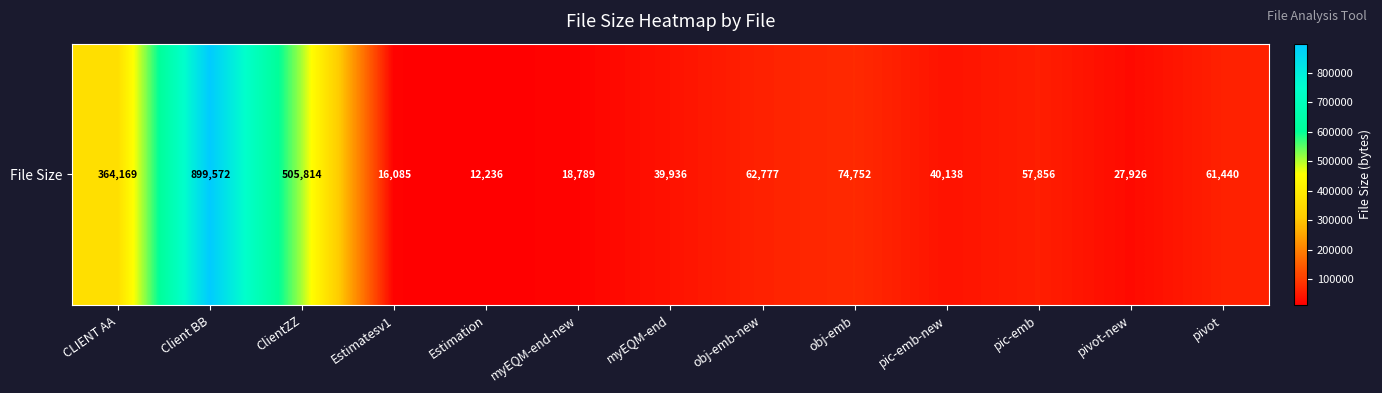

At which label is the value closest to 455904?

ClientZZ